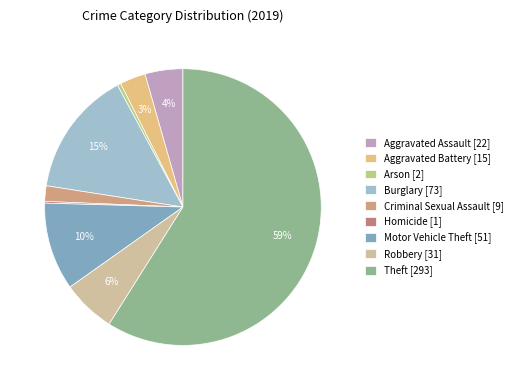

Does any single category account for the majority?

Yes